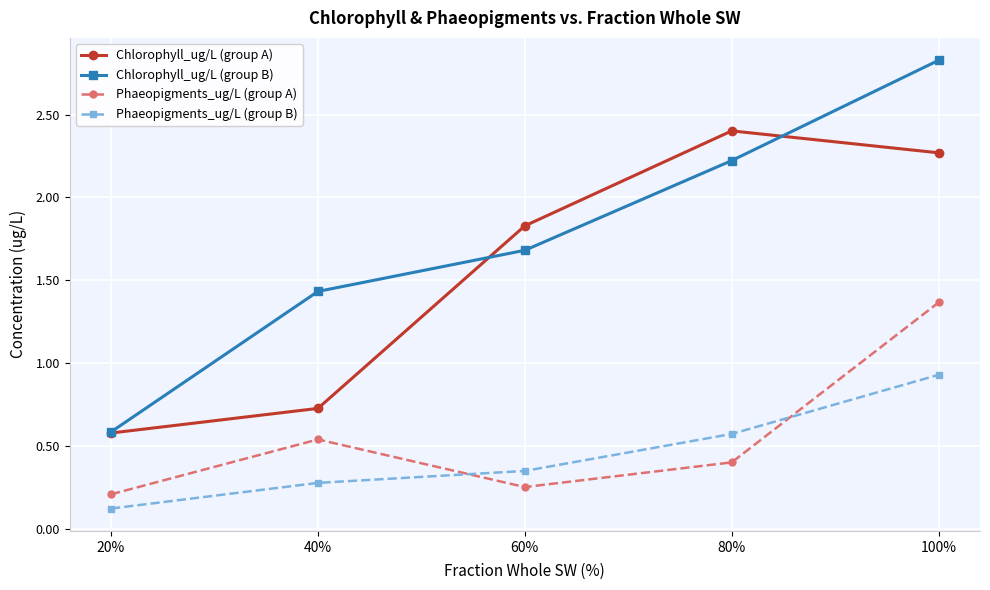

How many values in the Chlorophyll_ug/L (group A) series are below 1?

2